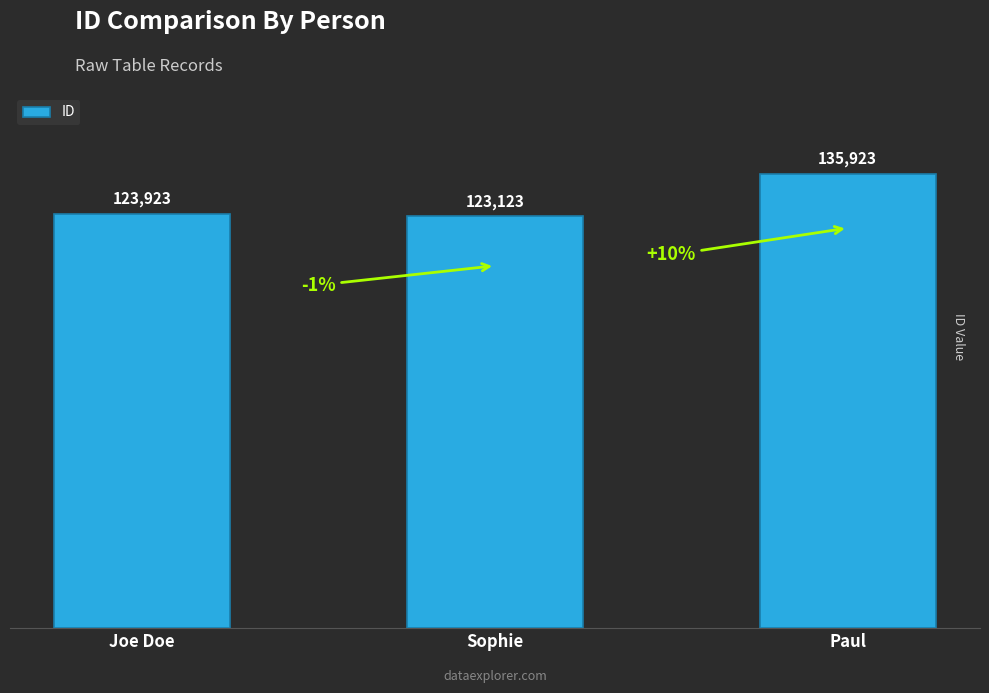

Are the bars grouped side by side (vs. stacked)?

No